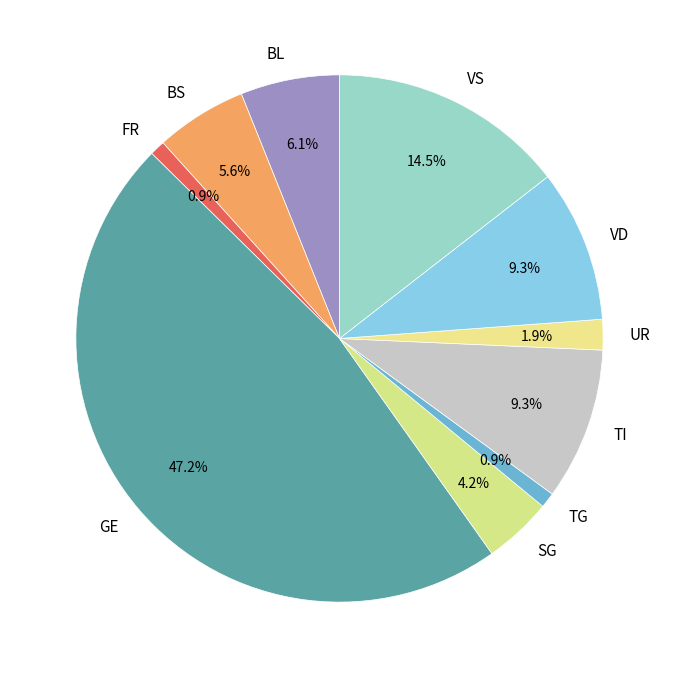

What is the ratio of the value at TG to the value at SG?

0.2